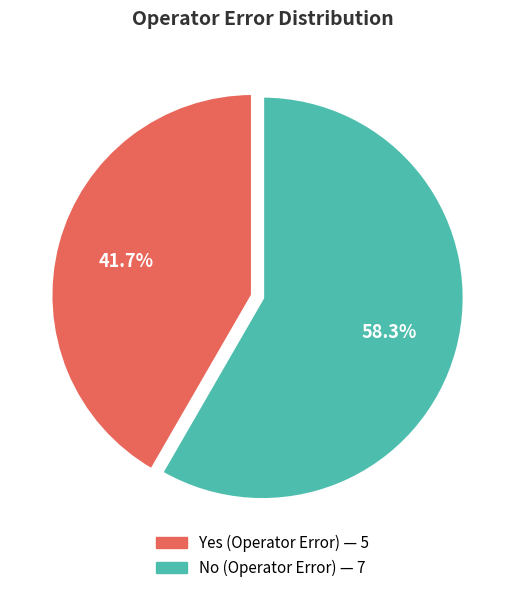

What percentage do No and Yes together represent?

100.0%